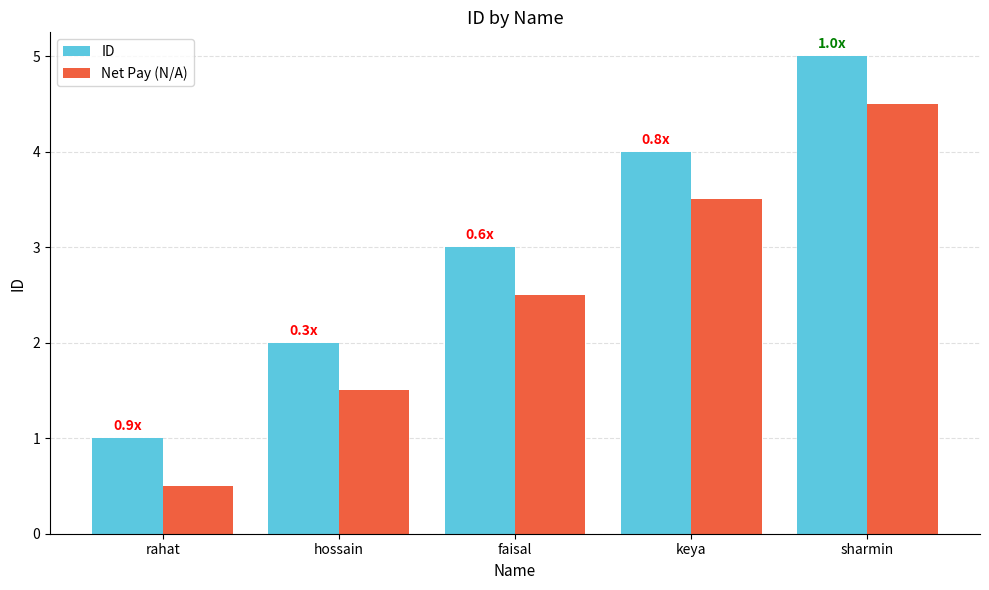

What is the difference between the highest and lowest values at keya?

0.5